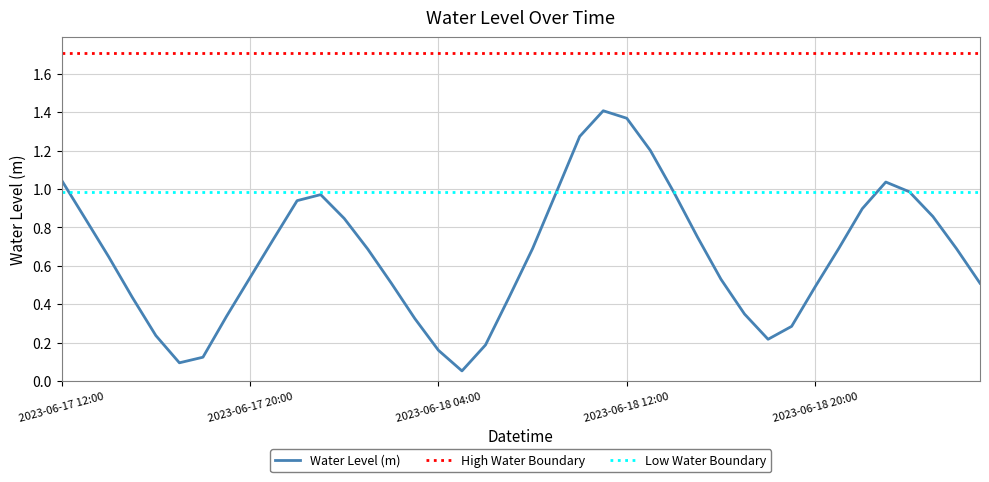

True or false: the data shows 1.0 at 2023-06-18 21:00.

False